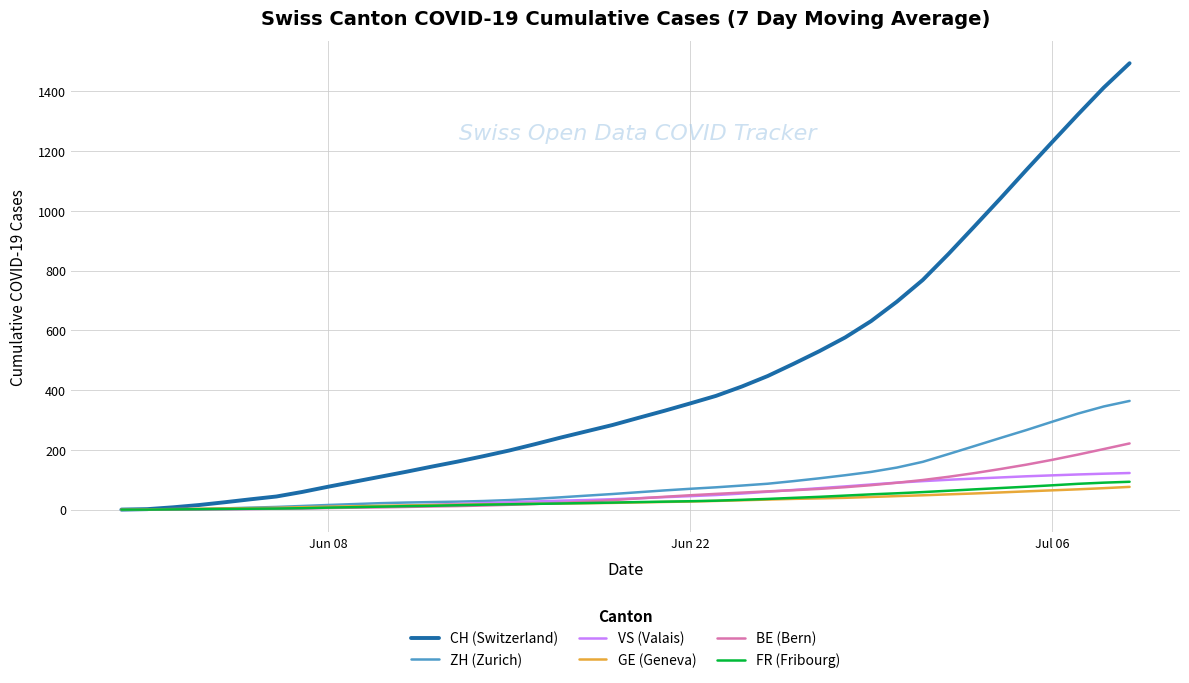

Which series has the largest total across all categories?

CH (Switzerland)